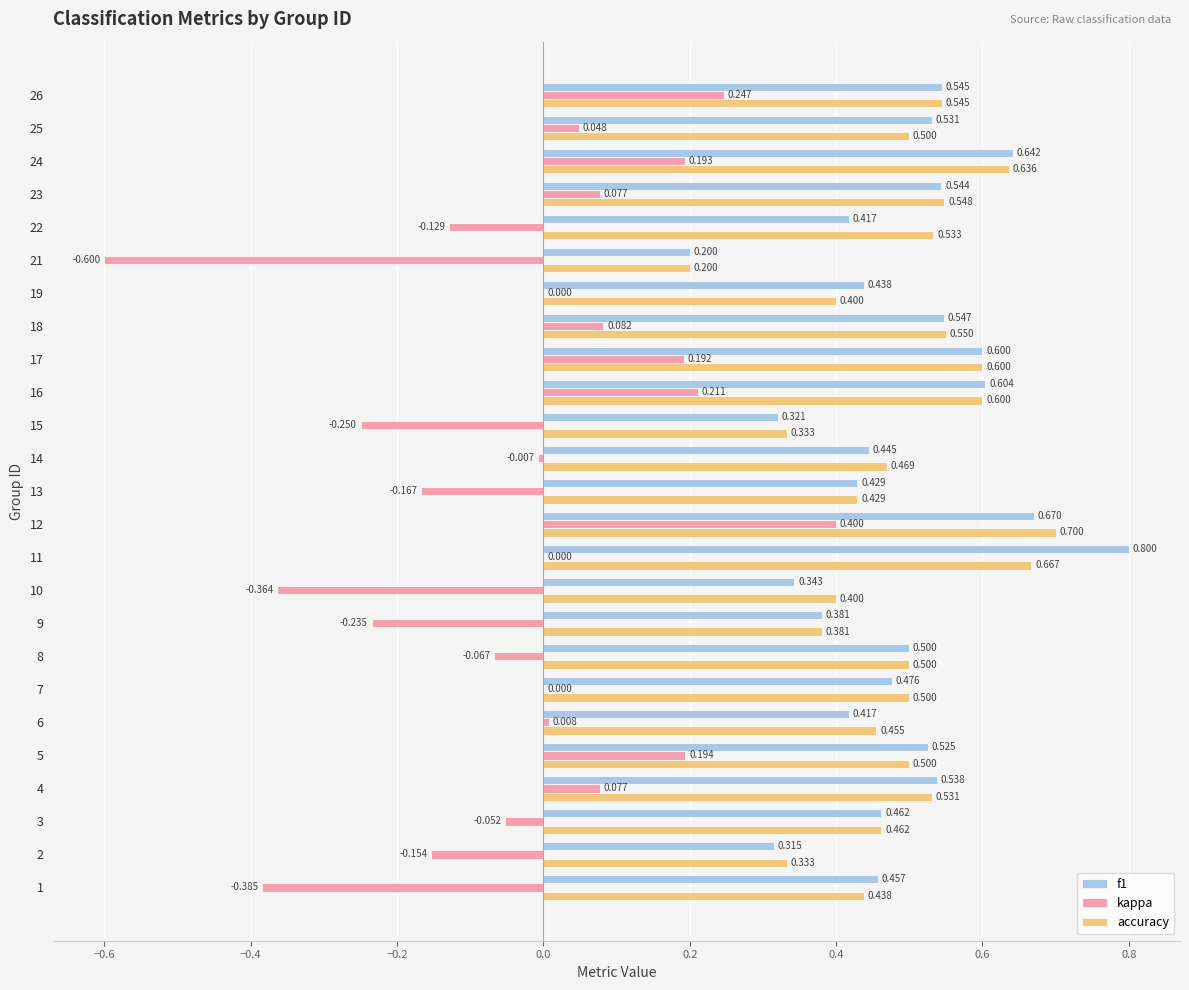

What is the greatest value displayed?

0.8